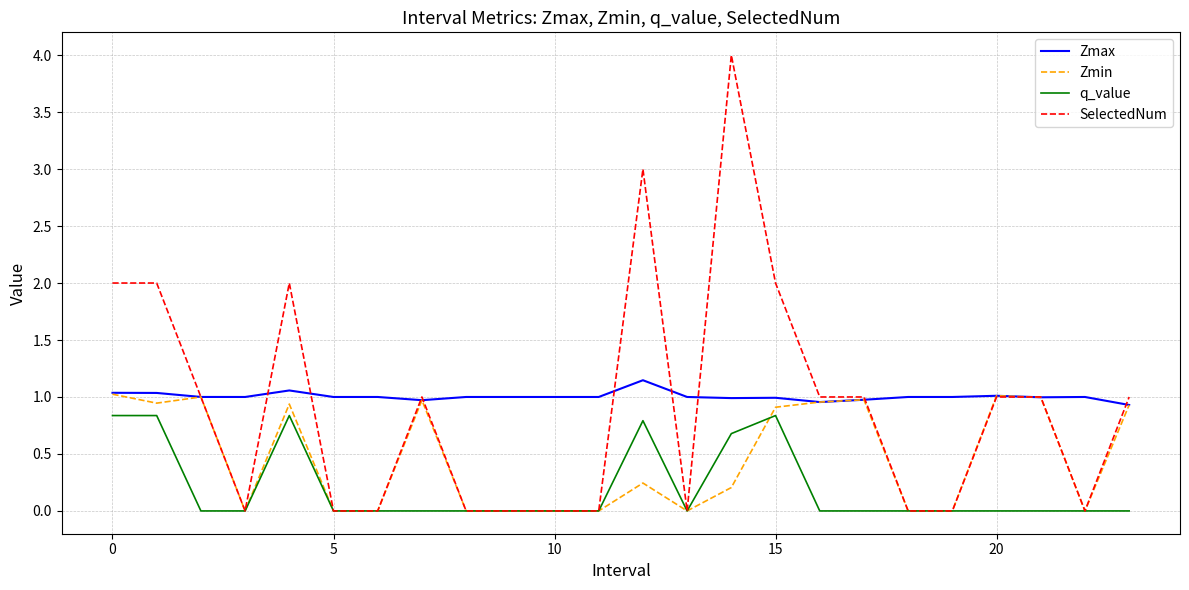

What is the highest value of the q_value series?

0.8